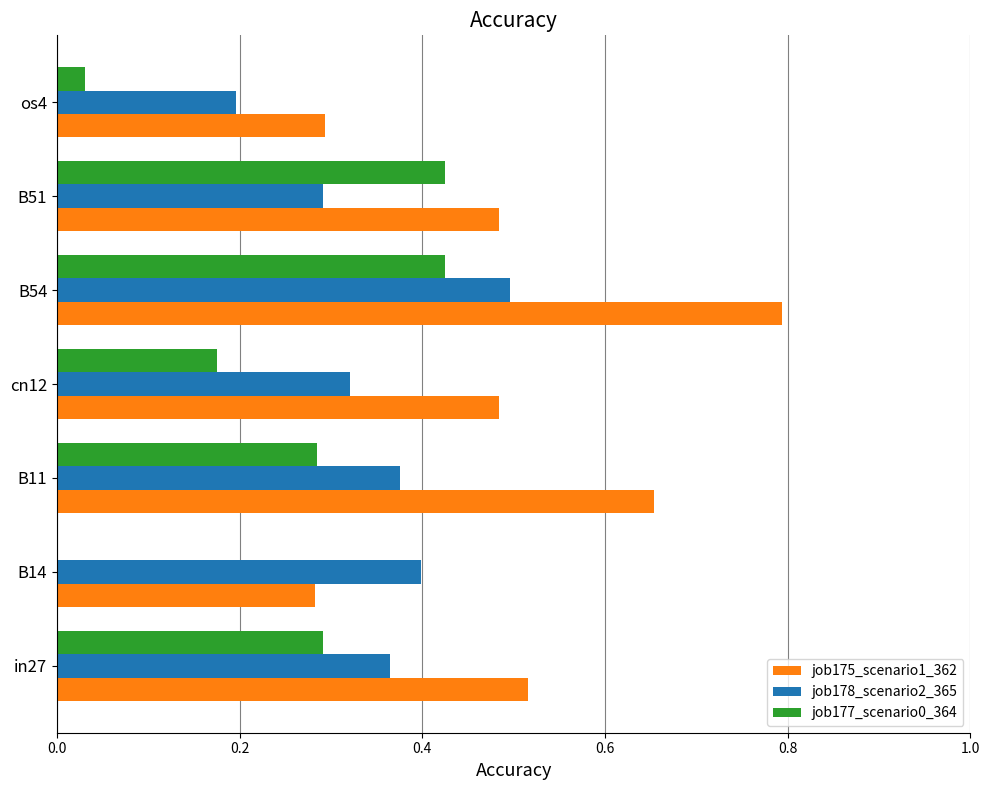

What is the sum of all job178_scenario2_365 values?

2.4